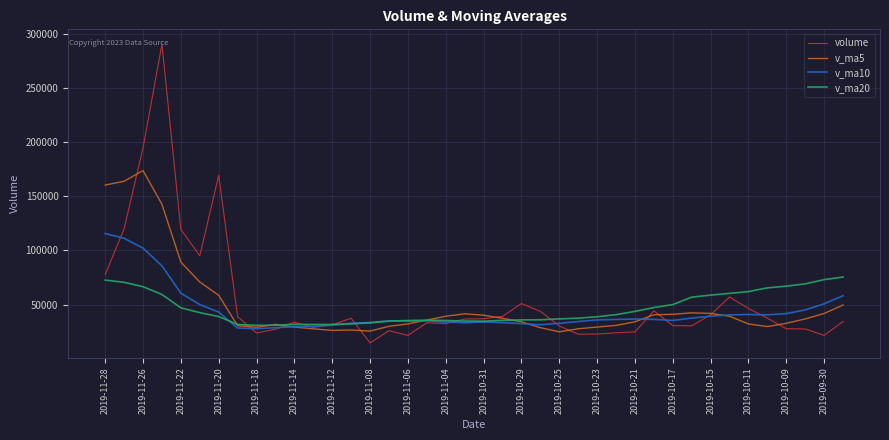

What are all the series names shown in the legend?

volume, v_ma5, v_ma10, v_ma20